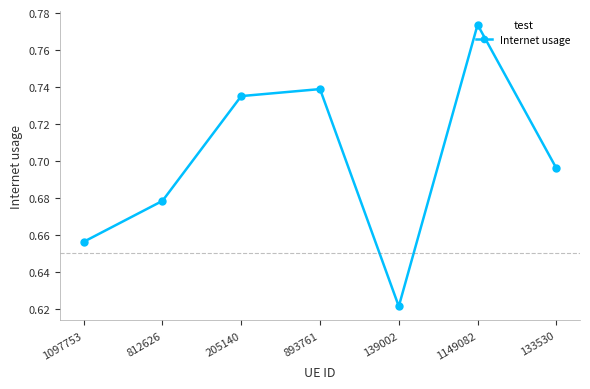

What is the sum of the values at 893761 and 205140?

1.5